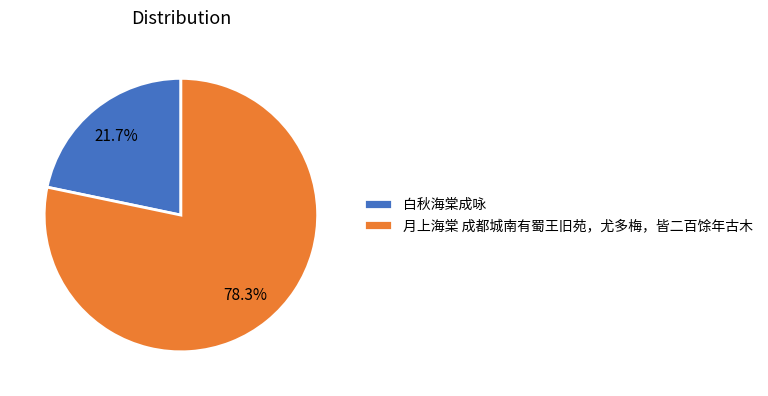

Does 白秋海棠成咏 represent more than half of the total?

No